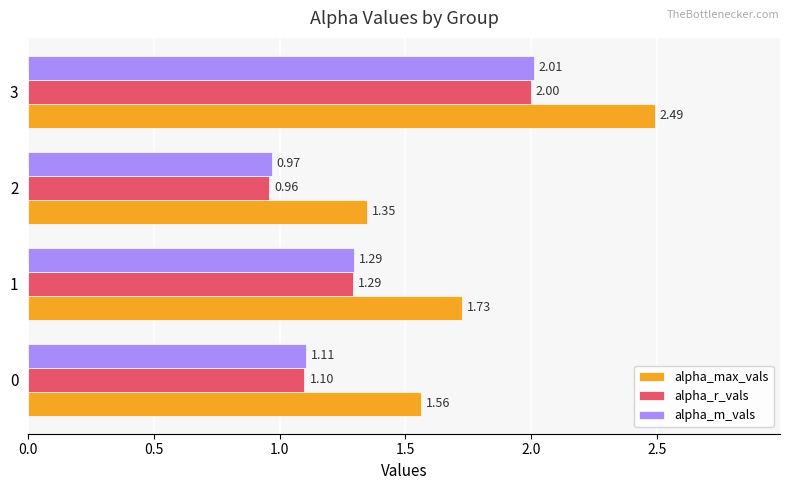

What is the average value of the alpha_max_vals series?

1.8